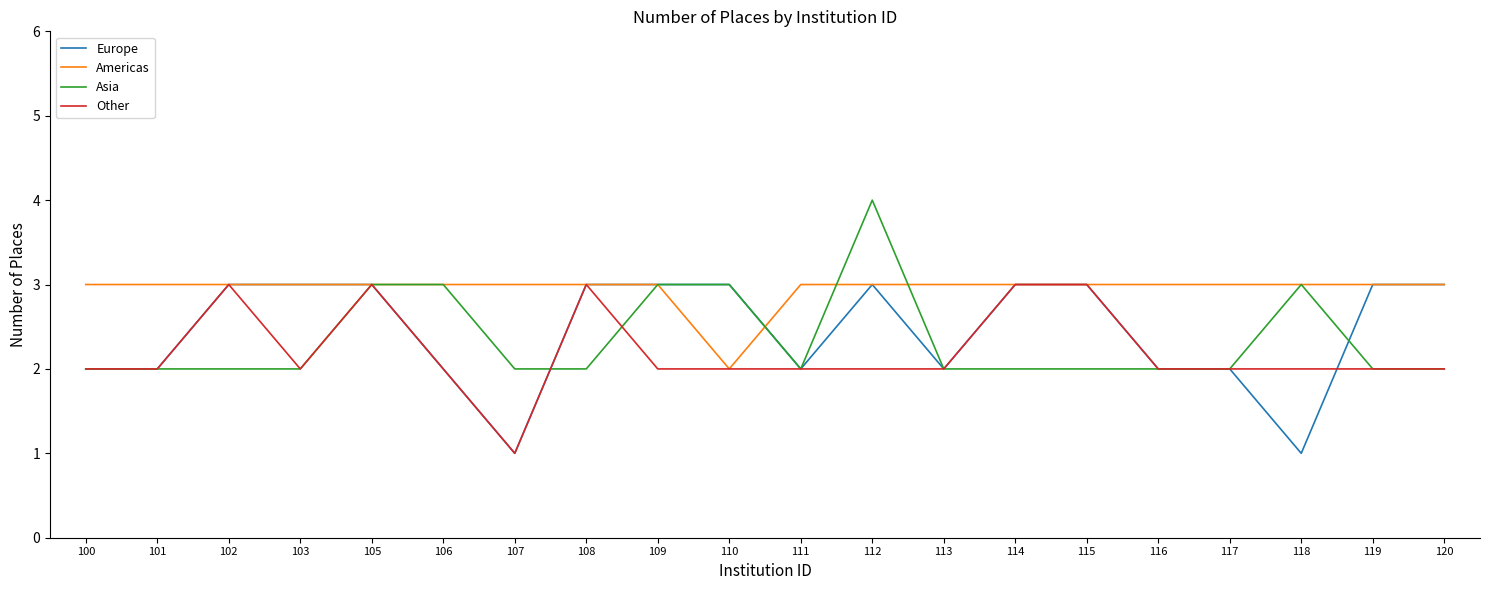

Reading left to right, extract all data points from this chart.

Europe: 100=2	101=2	102=3	103=3	105=3	106=2	107=1	108=3	109=3	110=3	111=2	112=3	113=2	114=3	115=3	116=2	117=2	118=1	119=3	120=3
Americas: 100=3	101=3	102=3	103=3	105=3	106=3	107=3	108=3	109=3	110=2	111=3	112=3	113=3	114=3	115=3	116=3	117=3	118=3	119=3	120=3
Asia: 100=2	101=2	102=2	103=2	105=3	106=3	107=2	108=2	109=3	110=3	111=2	112=4	113=2	114=2	115=2	116=2	117=2	118=3	119=2	120=2
Other: 100=2	101=2	102=3	103=2	105=3	106=2	107=1	108=3	109=2	110=2	111=2	112=2	113=2	114=3	115=3	116=2	117=2	118=2	119=2	120=2